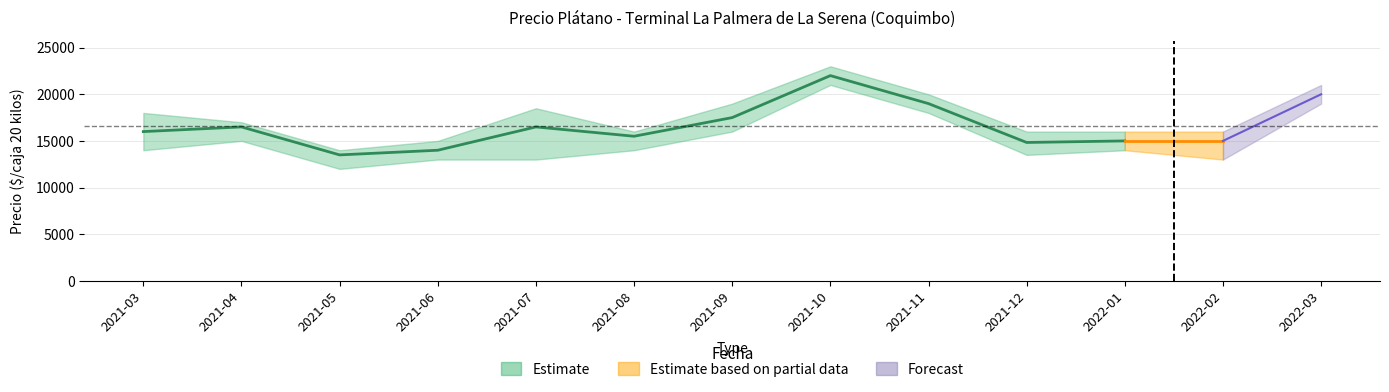

What is the difference between the second highest and minimum values?

5500